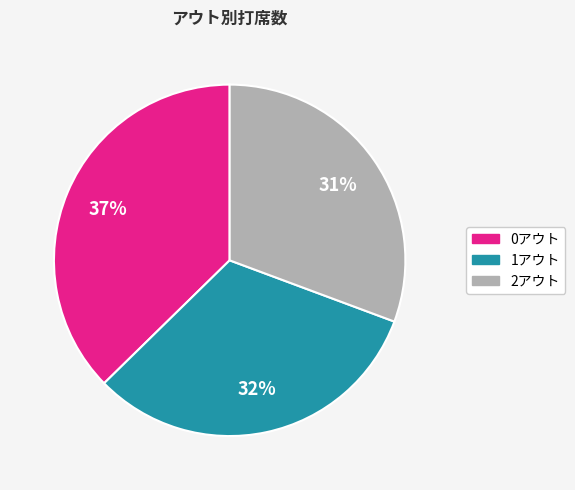

Is there a majority slice in this chart?

No